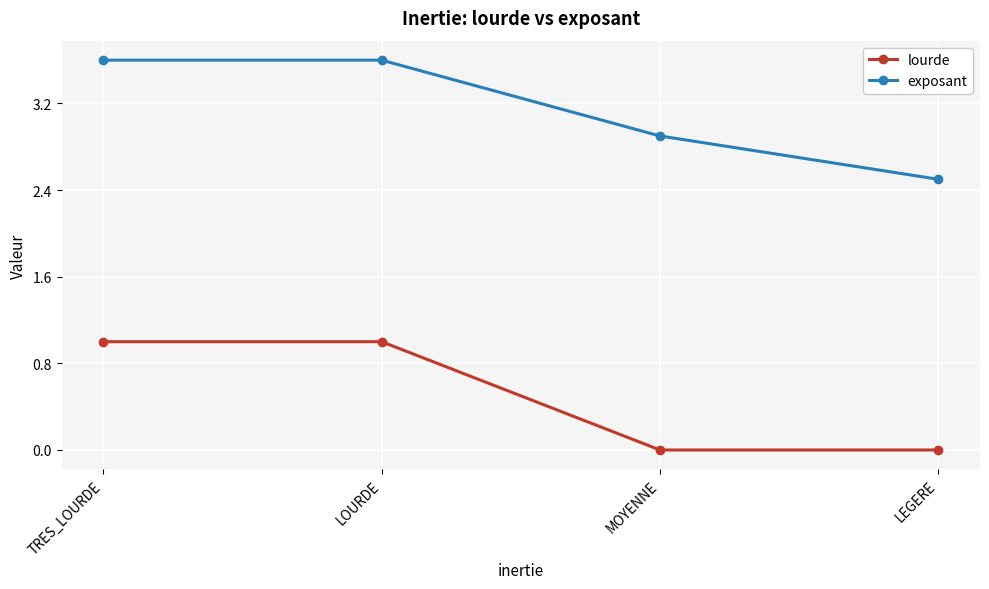

Is this an area chart (filled region under the line)?

No